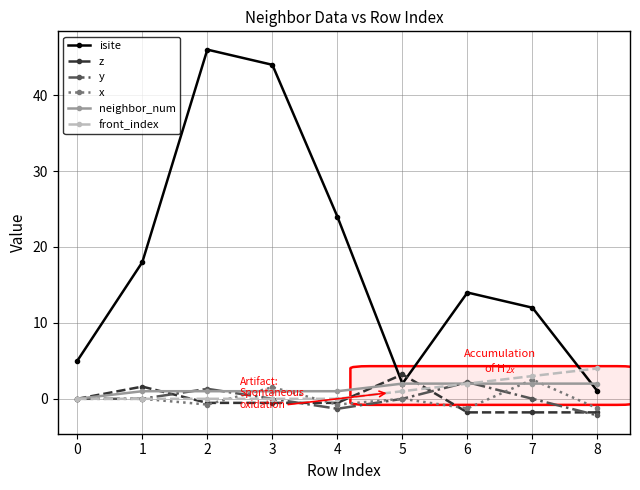

Which series has the largest total across all categories?

isite